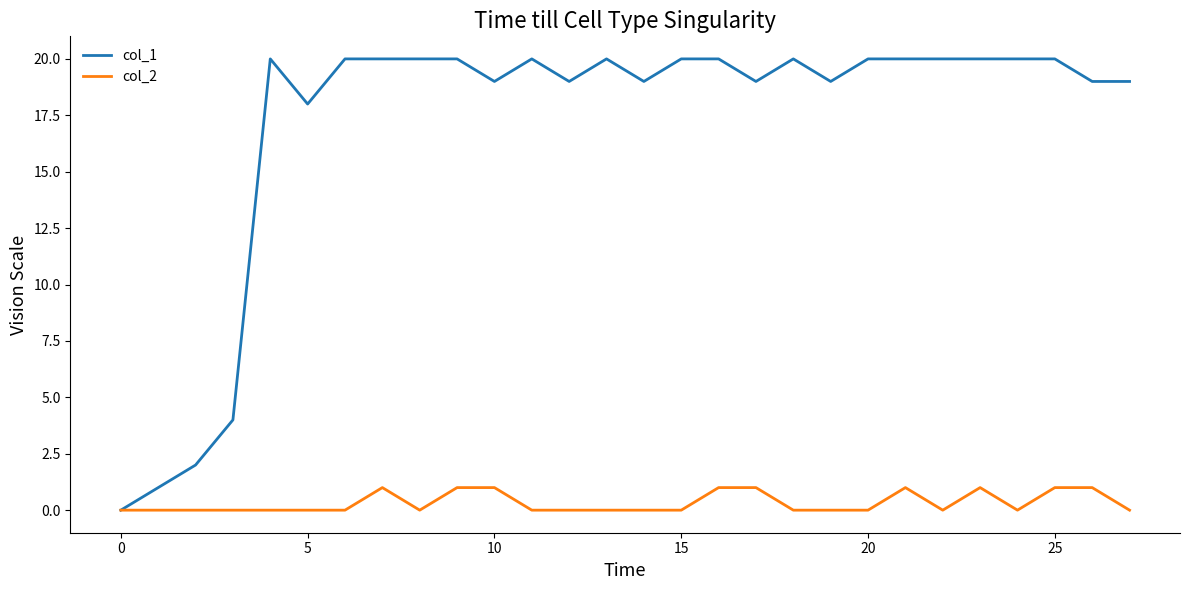

Which series has the widest spread of values?

col_1